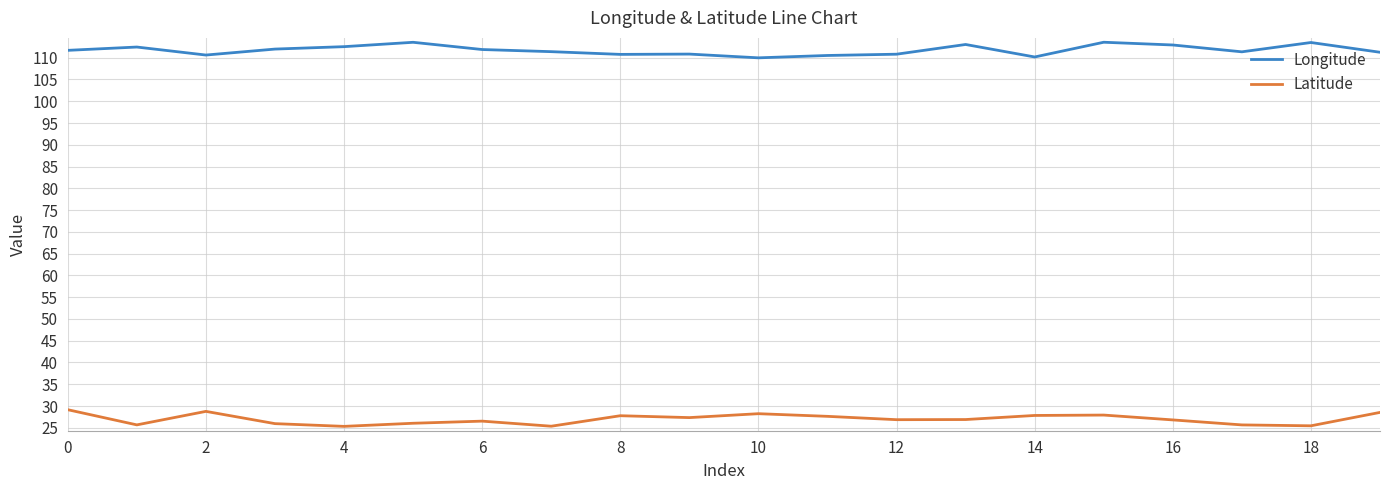

True or false: Longitude has more than 1 interior local peaks.

True